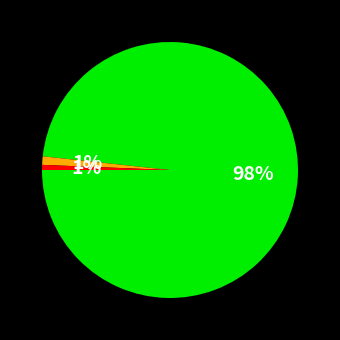

Is there a majority slice in this chart?

Yes